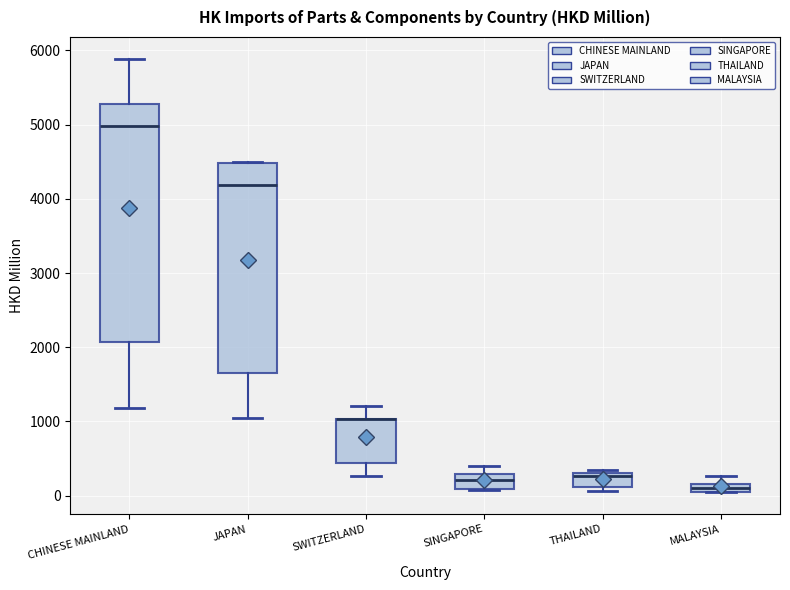

Where is the upper edge of the box for THAILAND on the y-axis? The values are not printed on the chart, so give them approximately, as read against the axis.

300